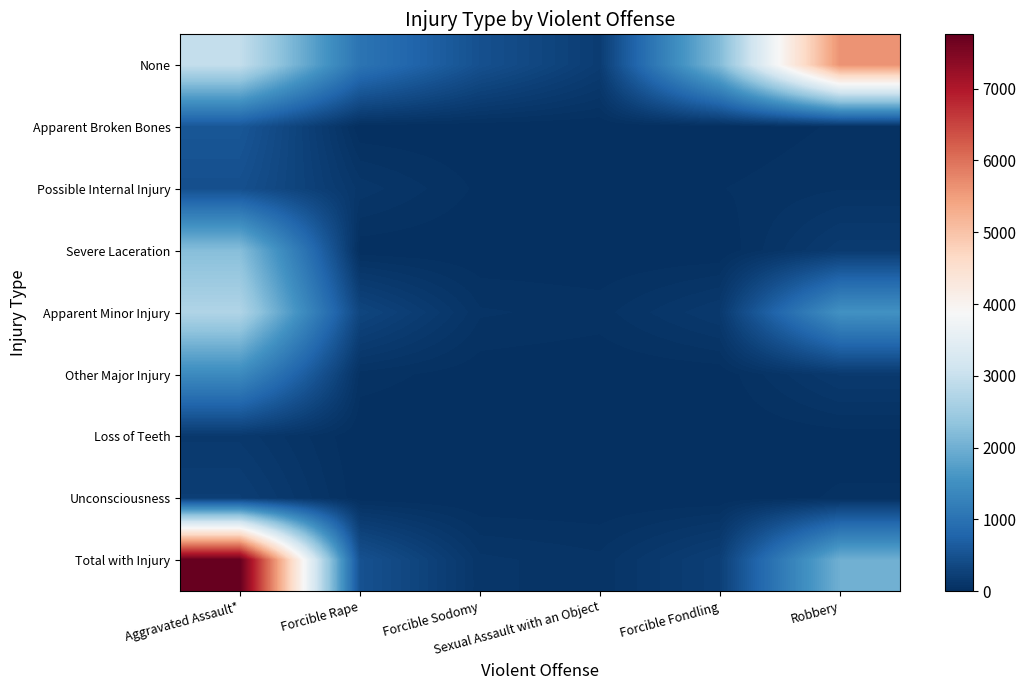

Rank the series by their maximum value, from lowest to highest.

Loss of Teeth, Unconsciousness, Possible Internal Injury, Apparent Broken Bones, Other Major Injury, Severe Laceration, Apparent Minor Injury, None, Total with Injury